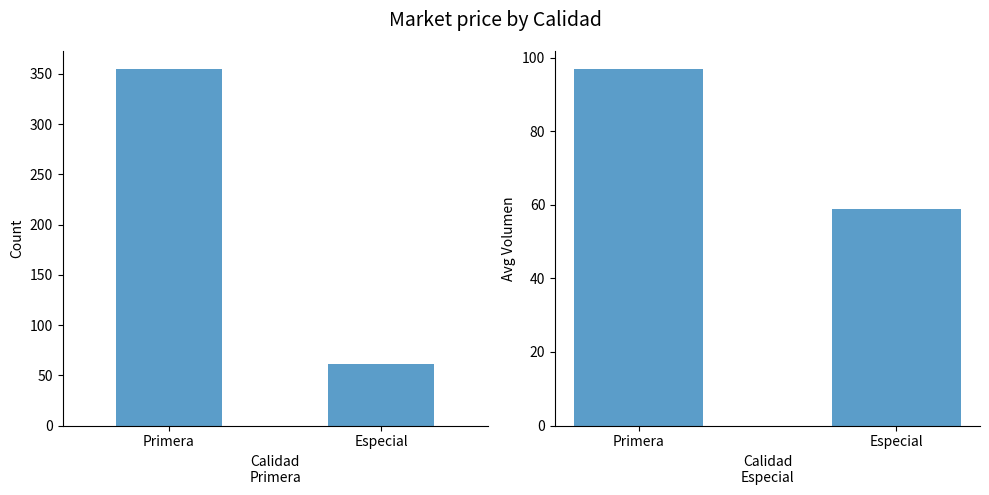

What is the sum of all values?

156